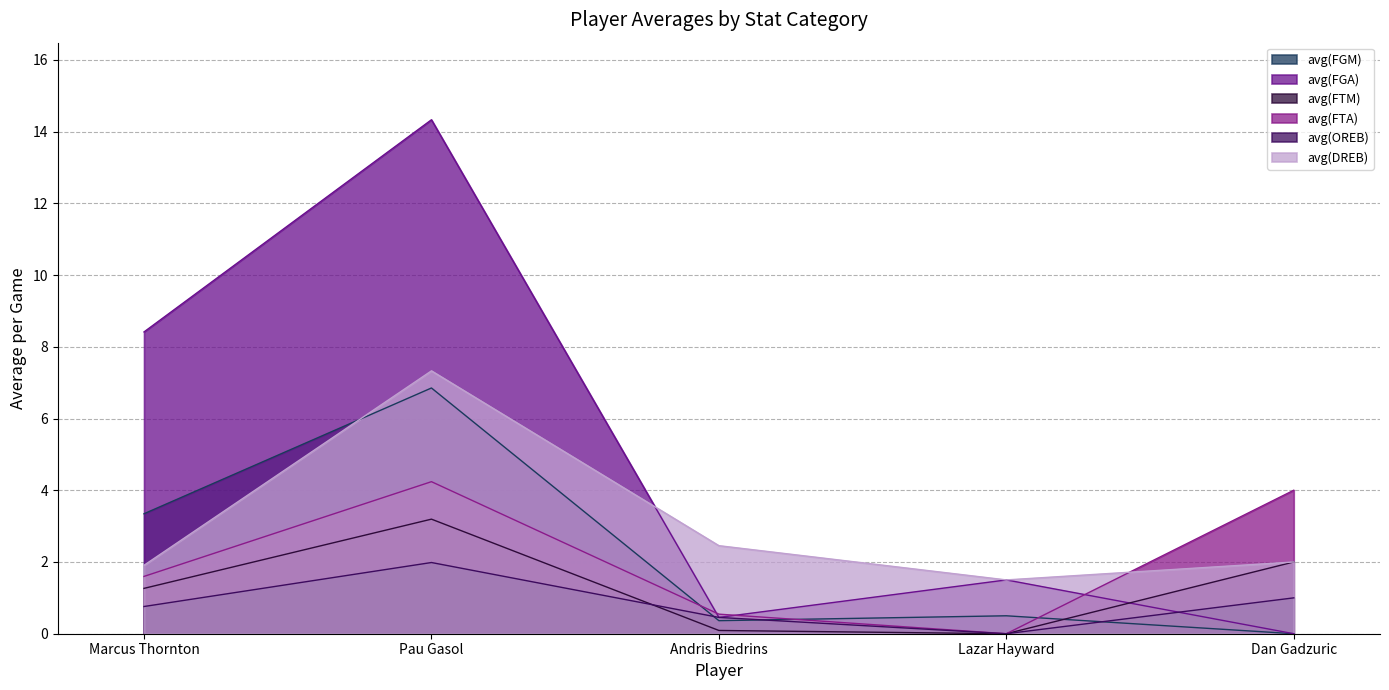

What is the label of the 4th point from the right?

Pau Gasol